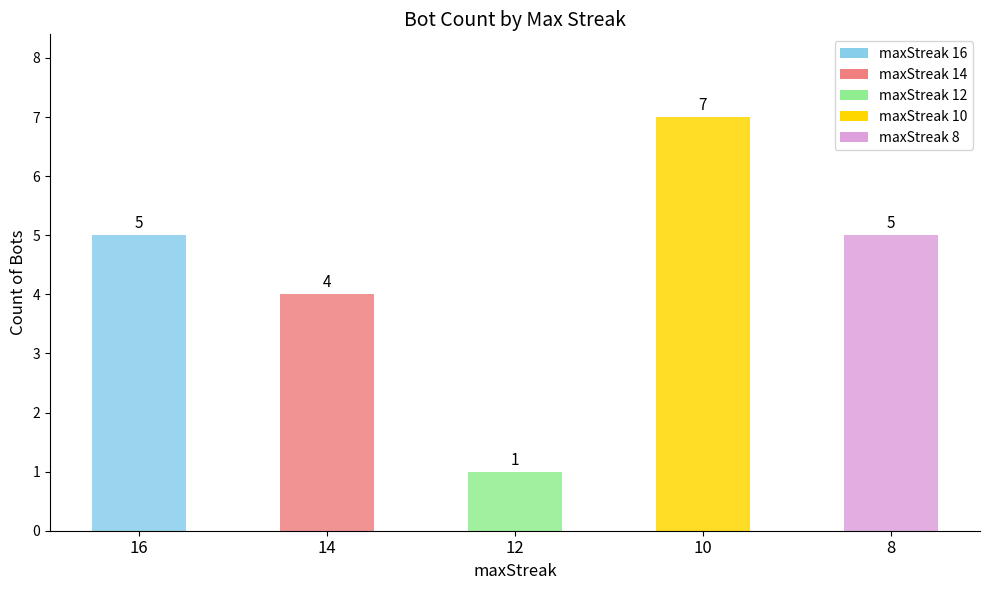

What is the maximum value shown in the chart?

7